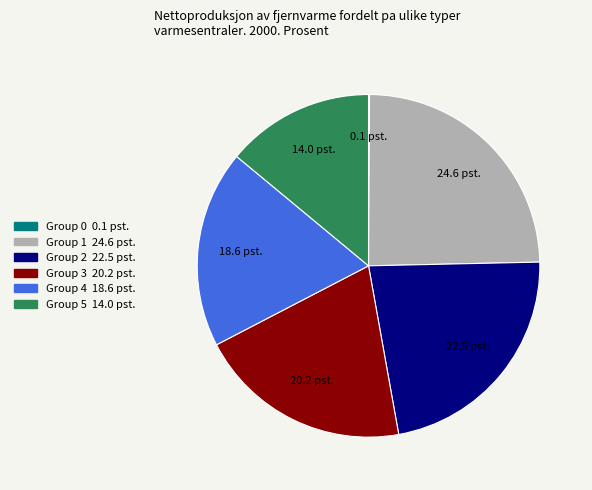

Is there a majority slice in this chart?

No